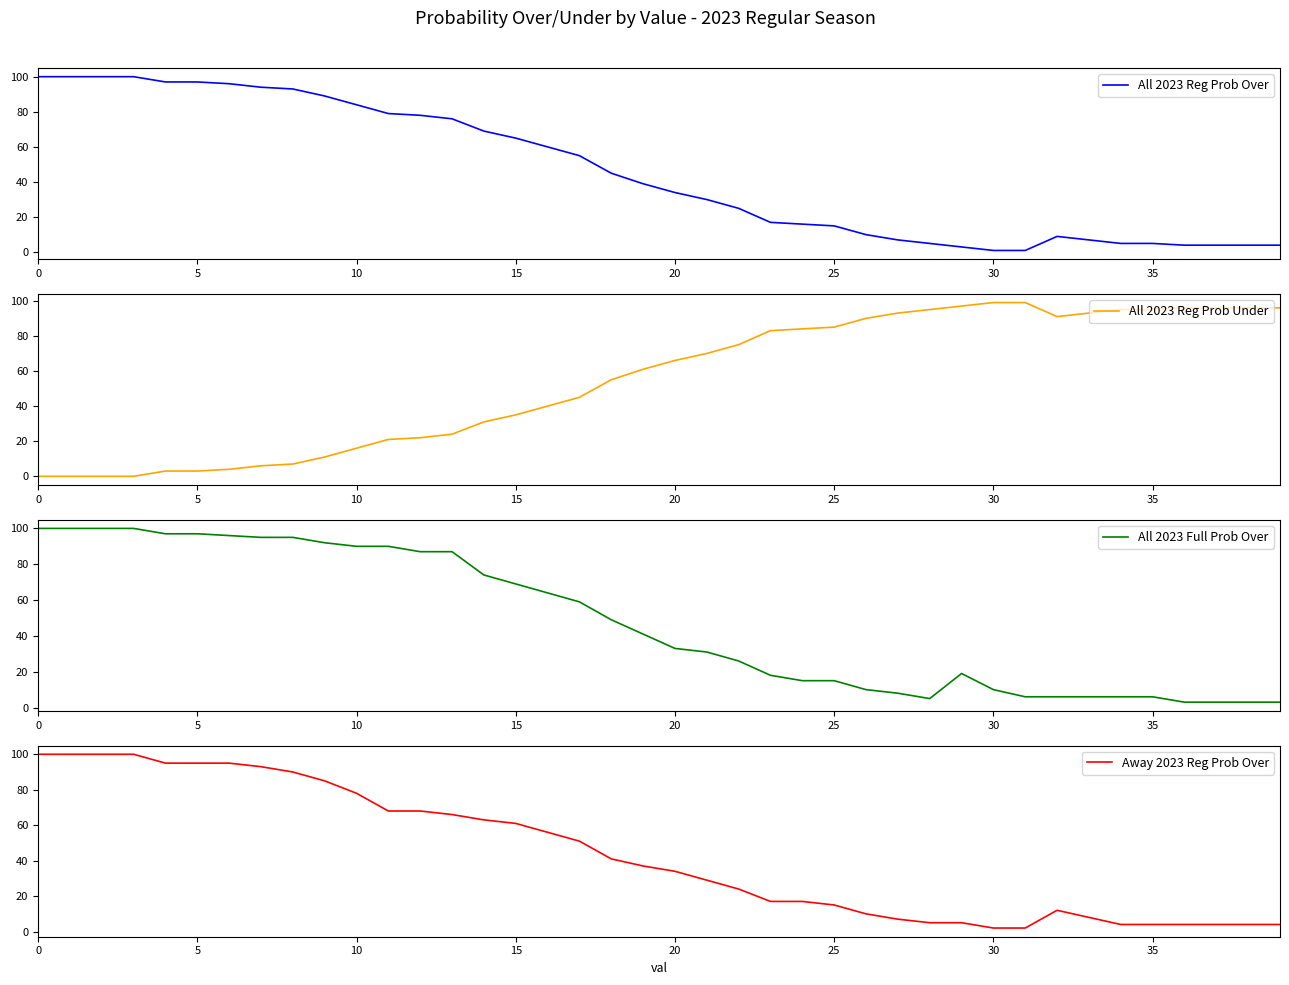

Does the chart display data point markers on the line(s)?

No